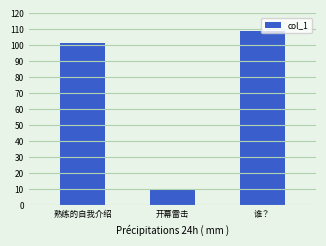

How many data points are less than 101?

1